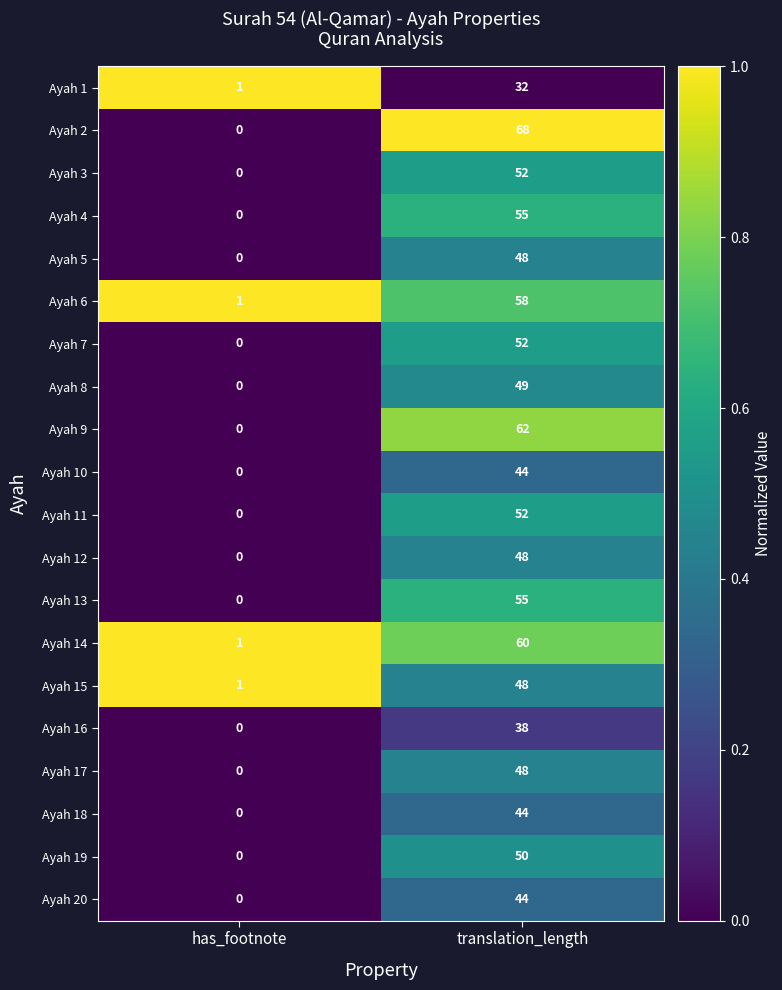

Where is Ayah 13 nearest to the value 27?

has_footnote